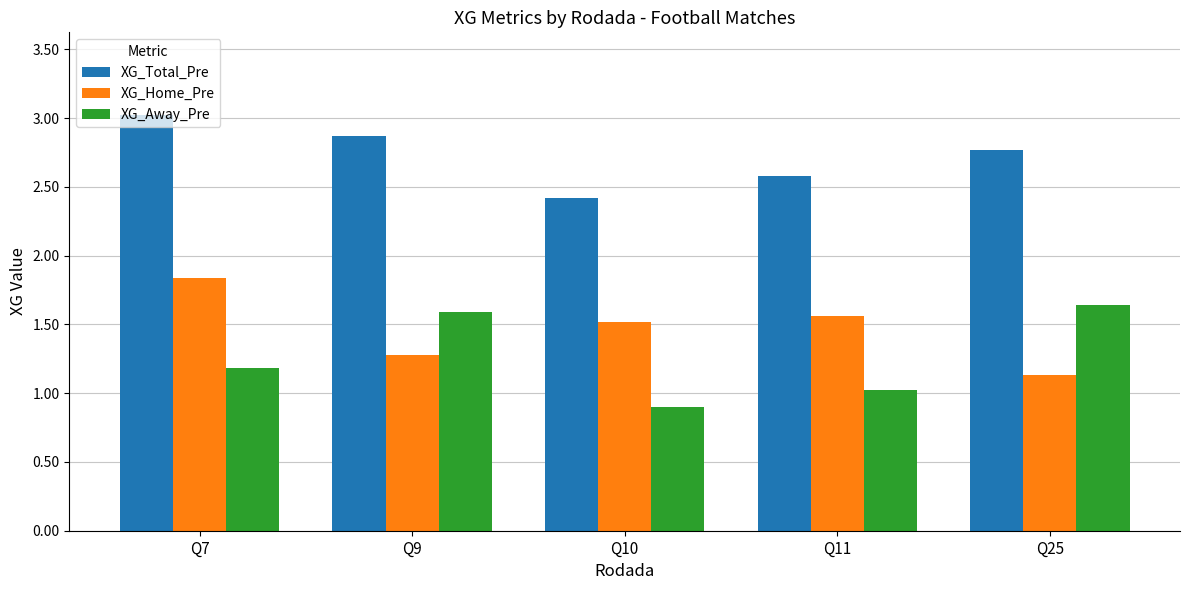

What is the approximate value of XG_Away_Pre at Q7?

1.2